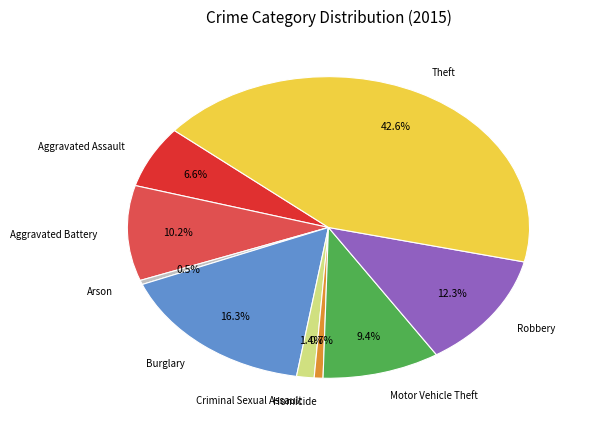

What is the ratio of the value at Theft to the value at Burglary?

2.6